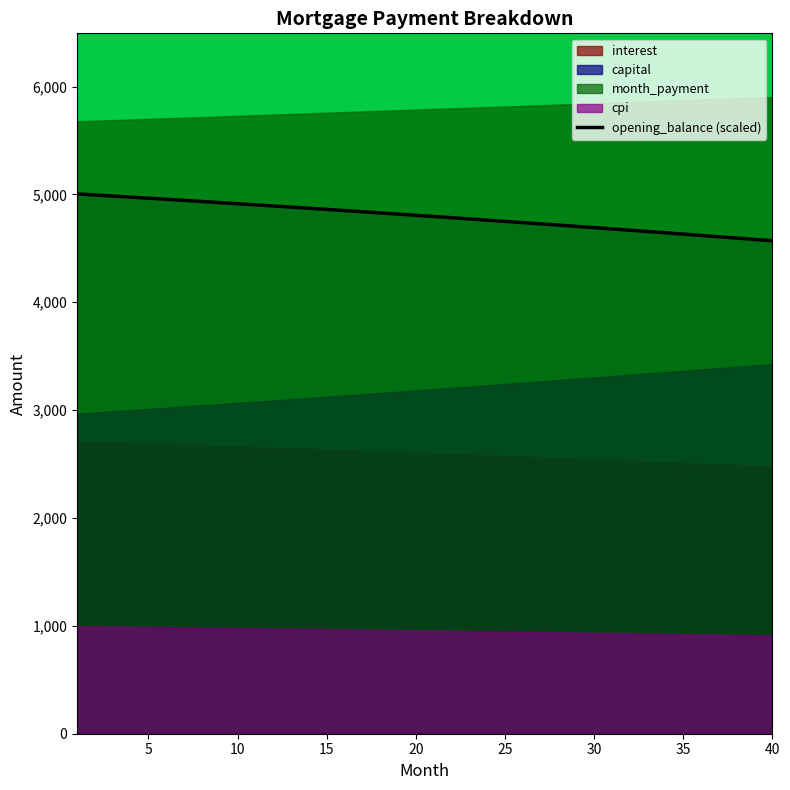

What is the highest value of the opening_balance (scaled) series?

5005.0